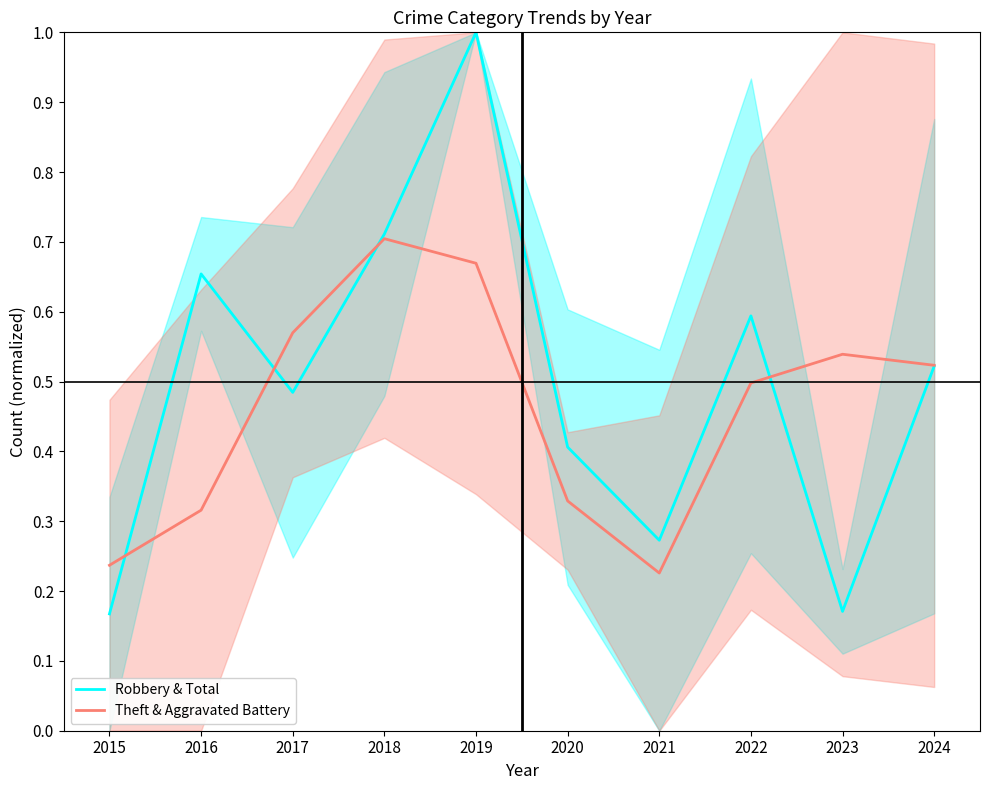

Rank the series by their average value, from highest to lowest.

Robbery & Total, Theft & Aggravated Battery